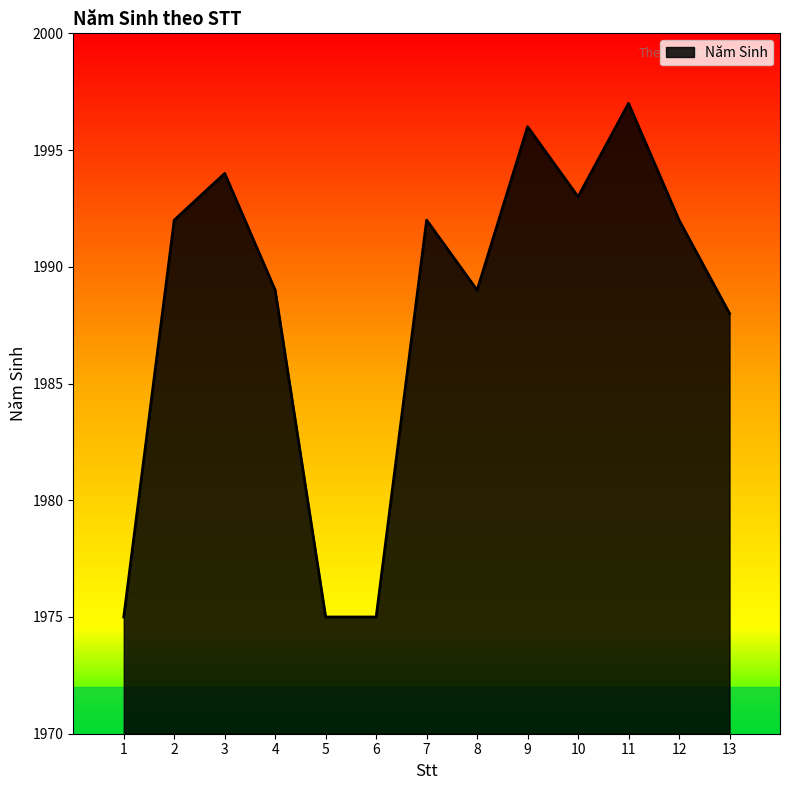

What is the average value?

1988